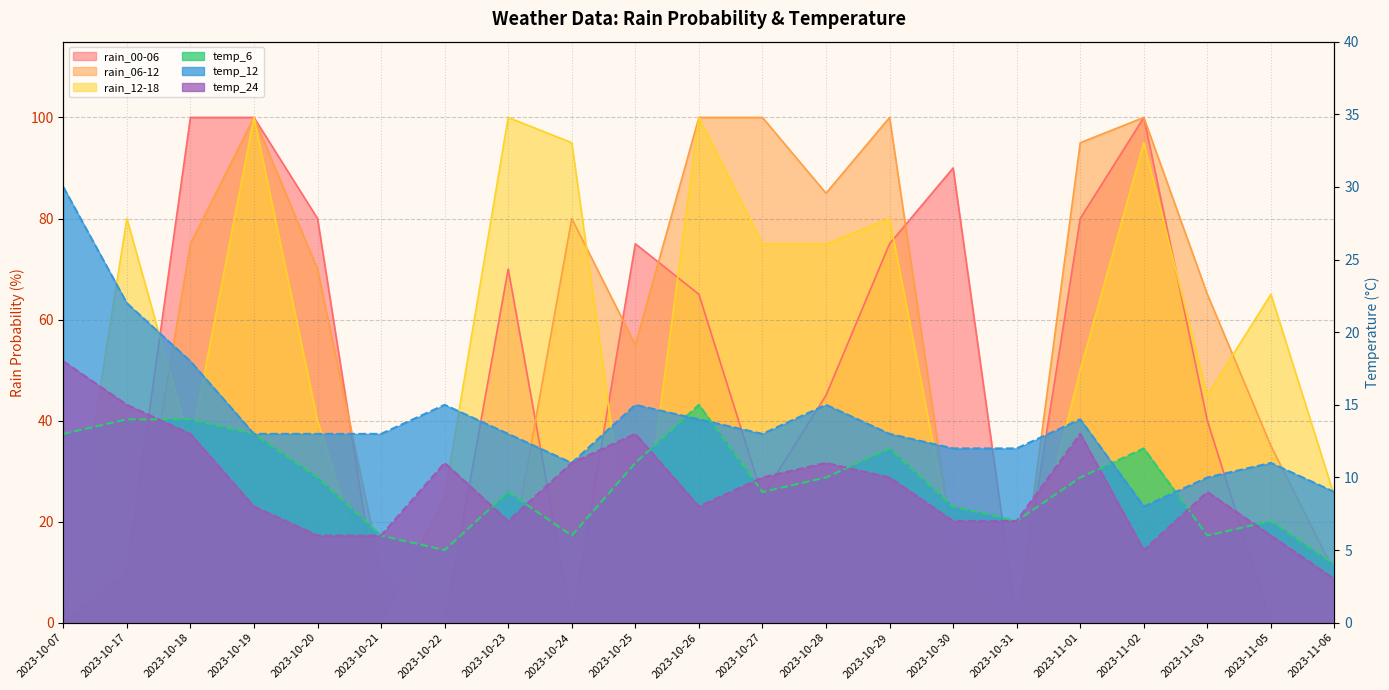

Is it true that rain_06-12 equals 100 at 2023-11-02?

True